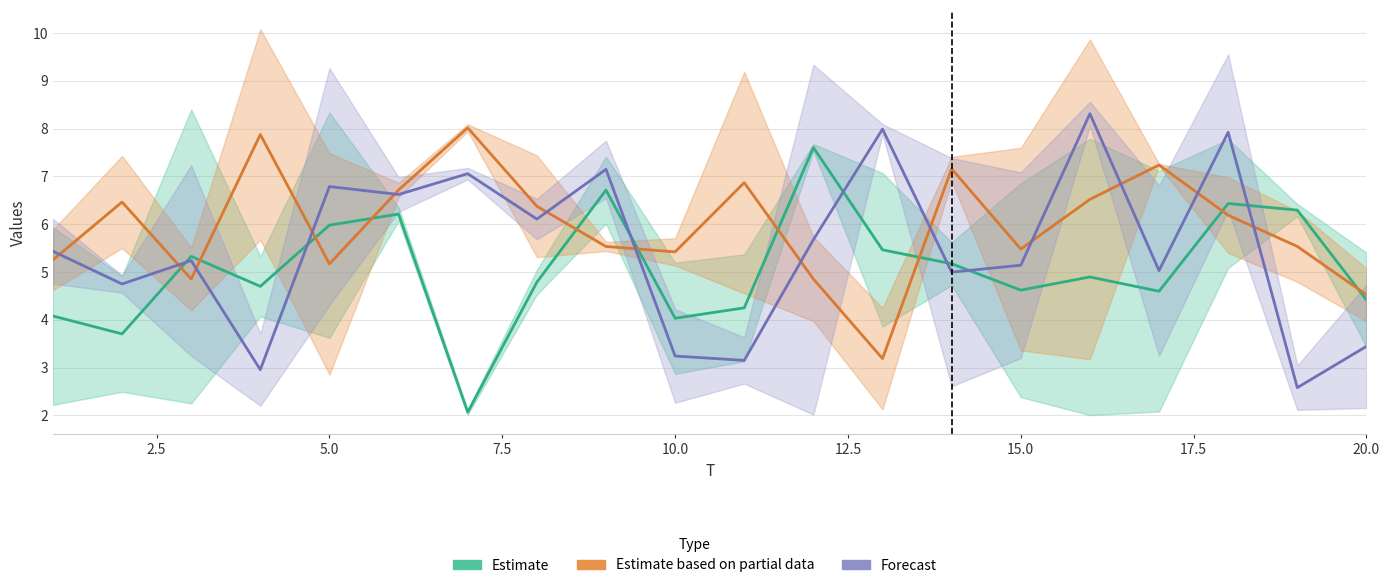

The Estimate based on partial data series shows 7.8 at 0.0. True or false?

False